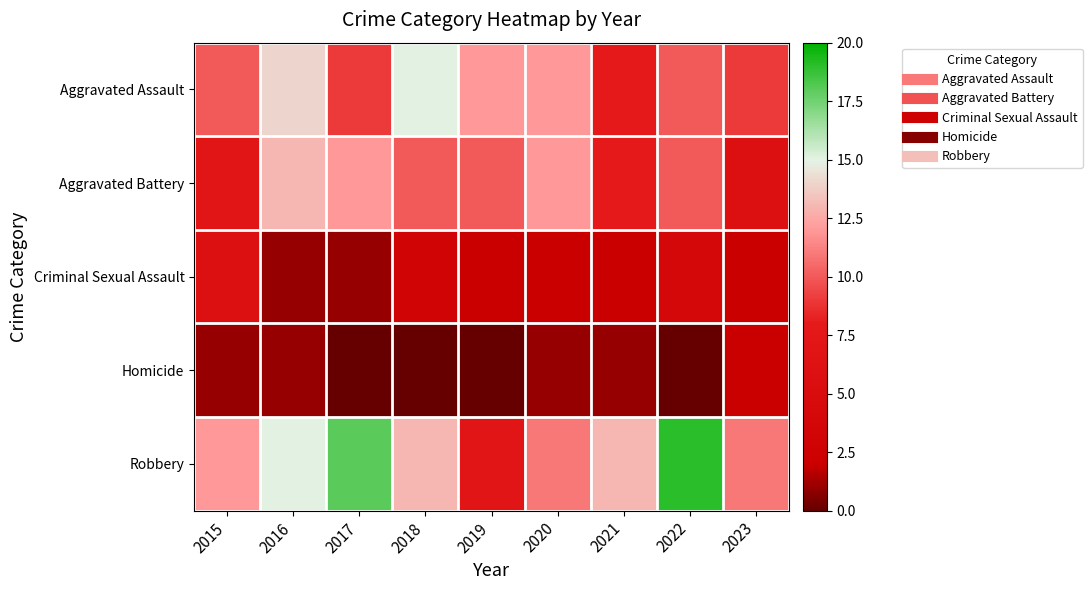

Between 2021 and 2018, which is larger?

2018